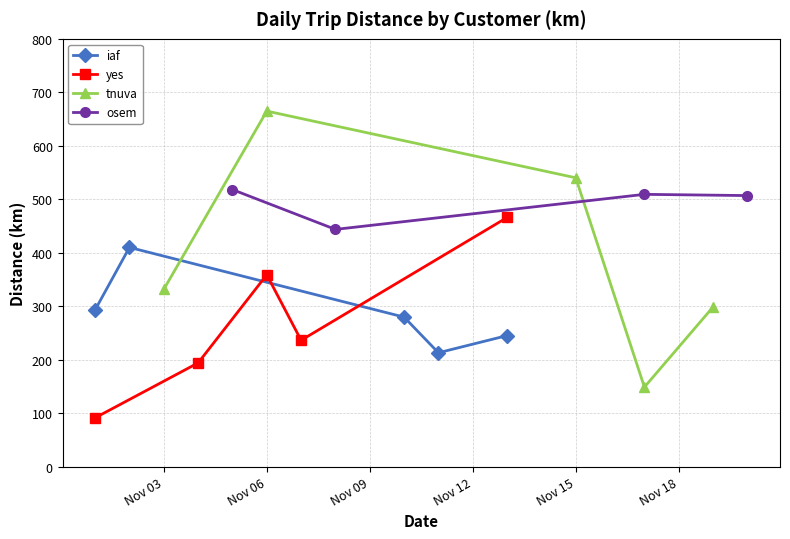

Is this an area chart (filled region under the line)?

No